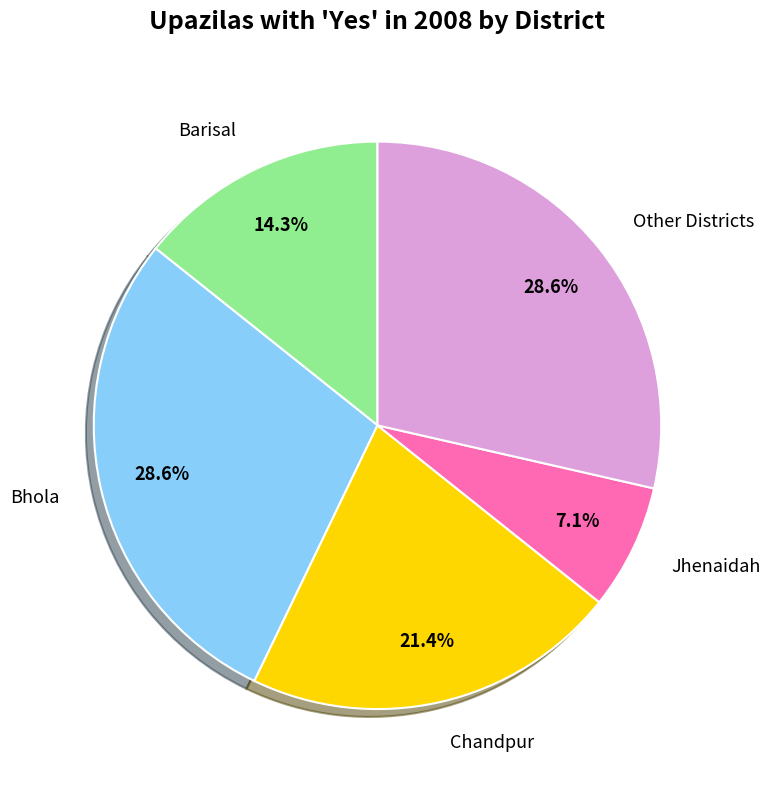

Does any single category account for the majority?

No